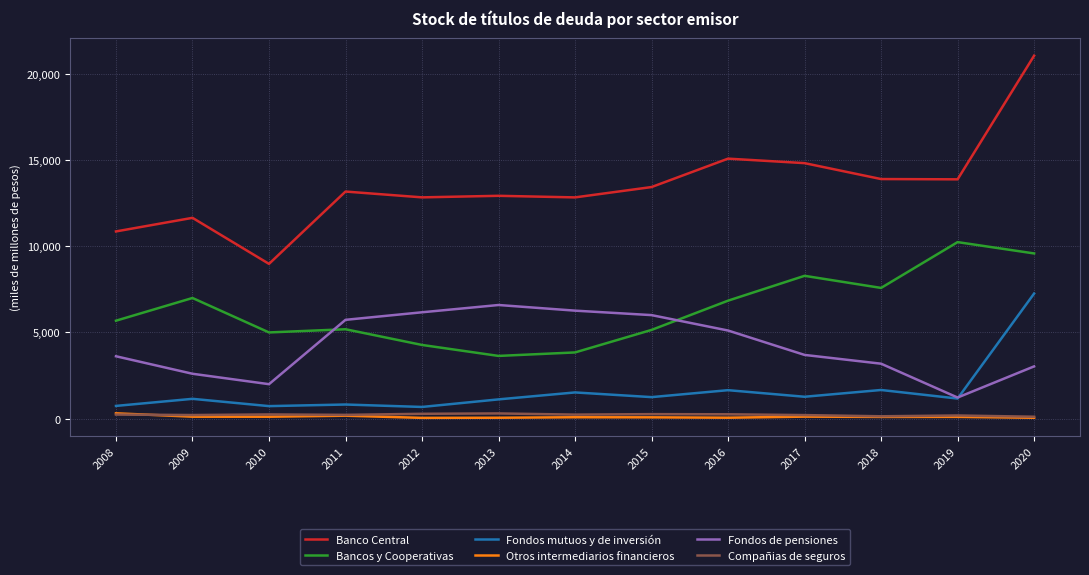

True or false: Fondos mutuos y de inversión has a value of 724 at 2010.

True